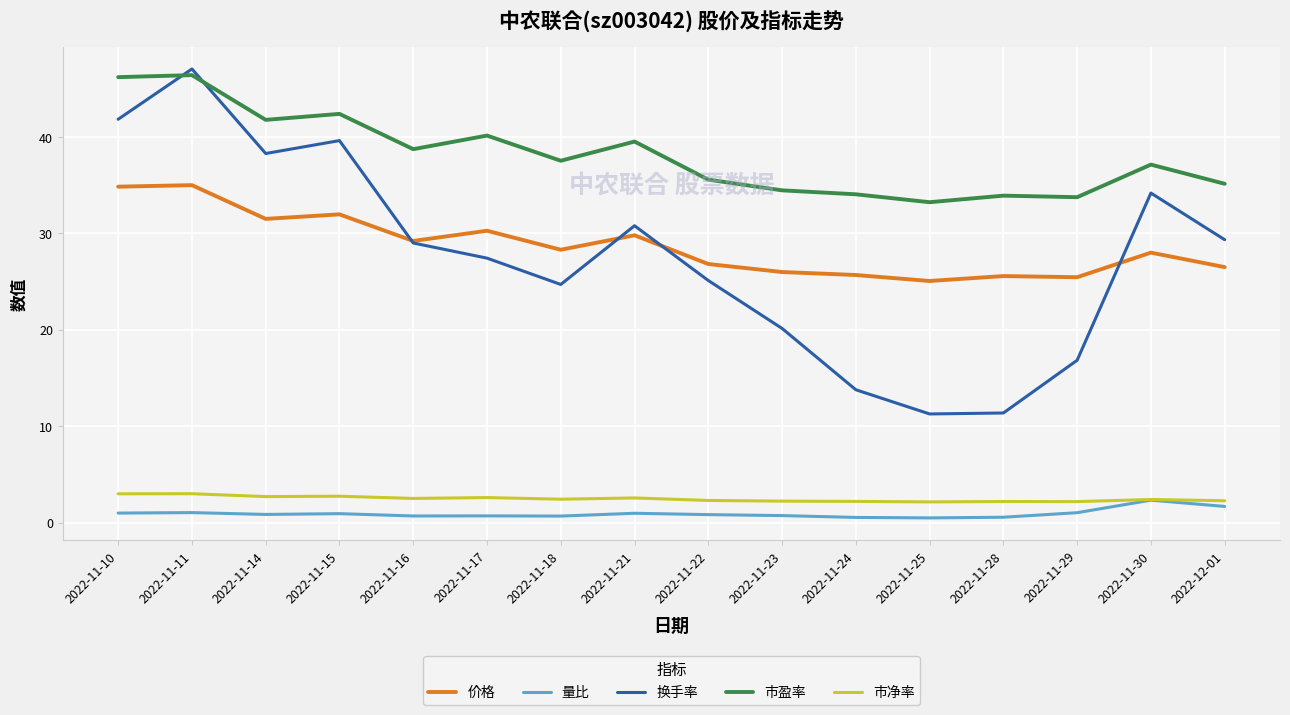

Is the value of 量比 at 2022-11-10 greater than the value of 市净率 at 2022-11-21?

No